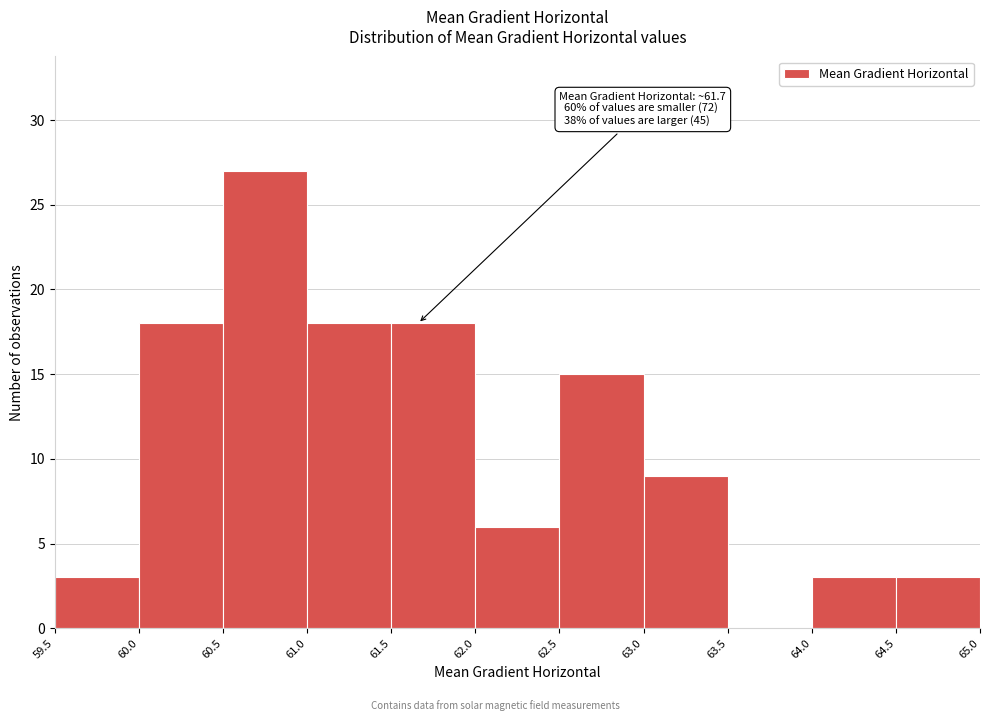

Which range on the x-axis has the tallest bar?

60.5 to 61.0